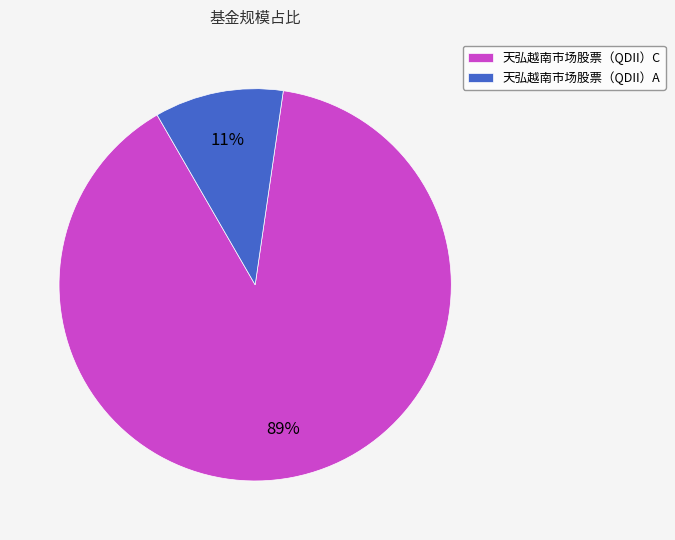

What is the smallest slice in the pie chart?

天弘越南市场股票（QDII）A